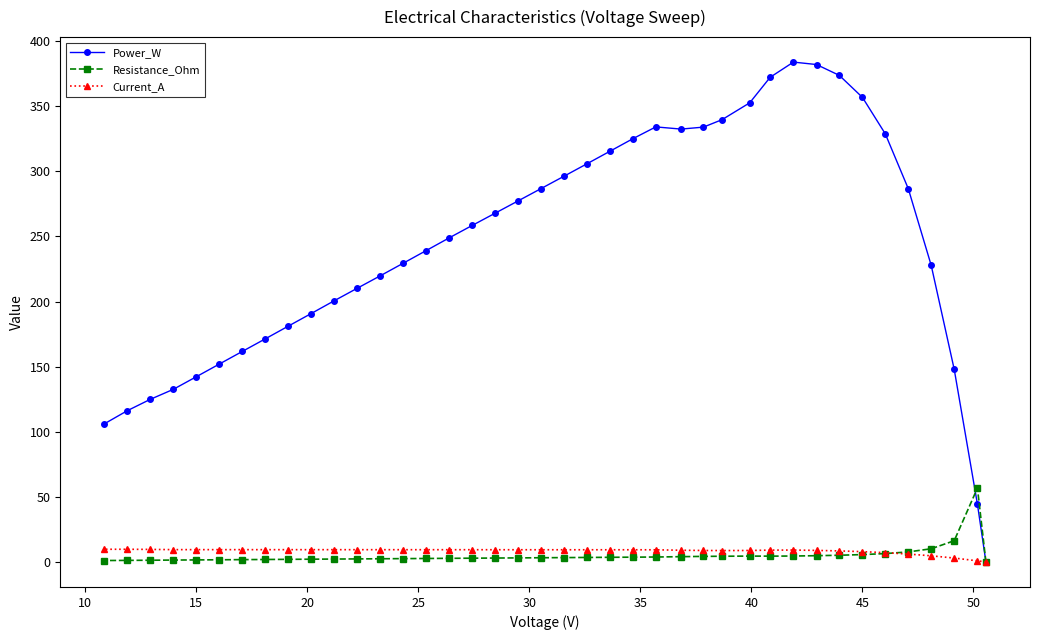

Which series has the largest total across all categories?

Power_W